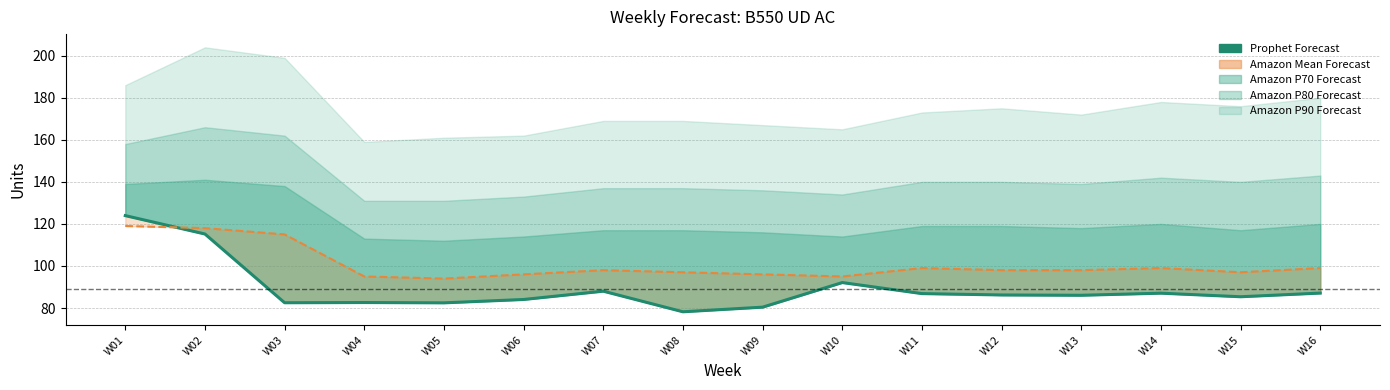

What is the difference between the maximum and minimum values in the Prophet Forecast series?

45.8